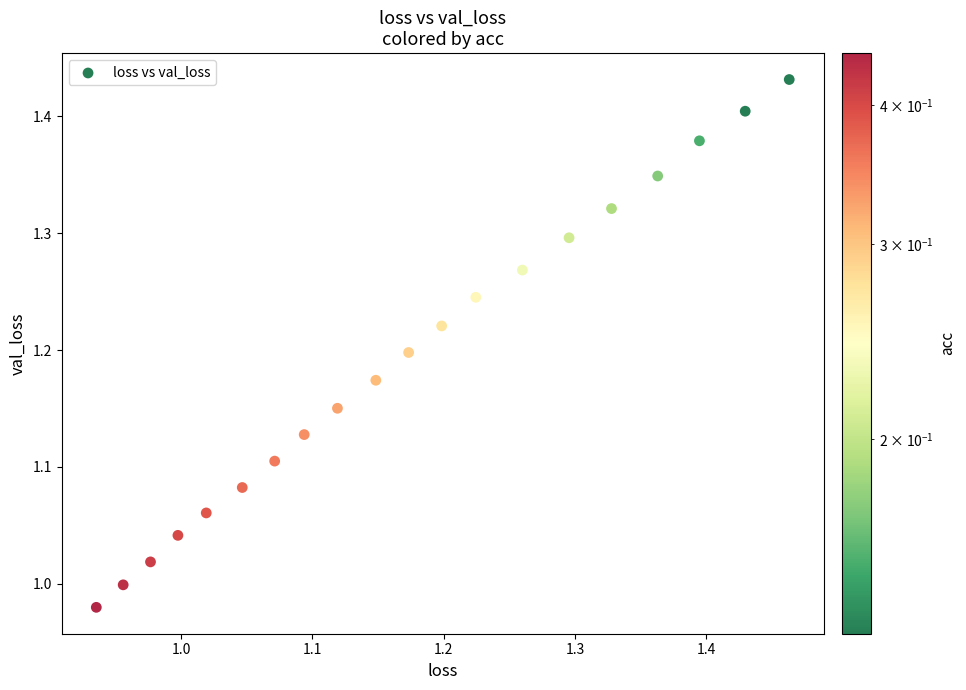

What is the range of X values (max minus min)?

0.5